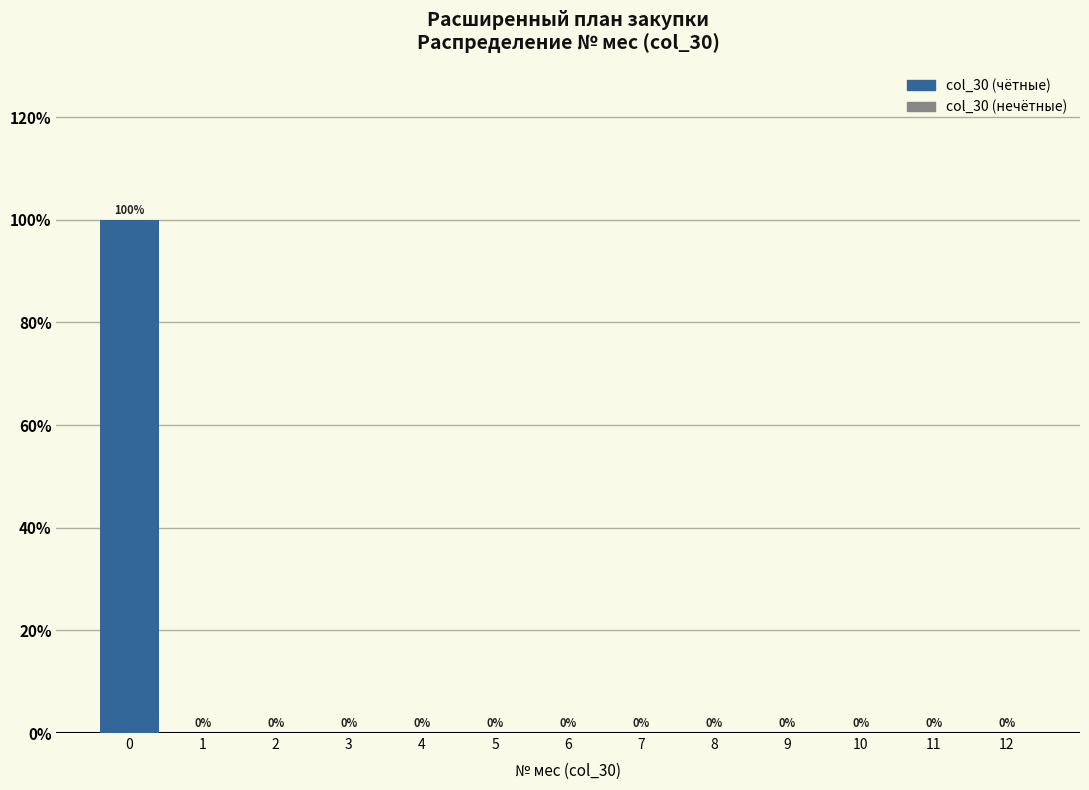

Reading left to right, list all the values displayed in this chart.

0=100	1=0	2=0	3=0	4=0	5=0	6=0	7=0	8=0	9=0	10=0	11=0	12=0